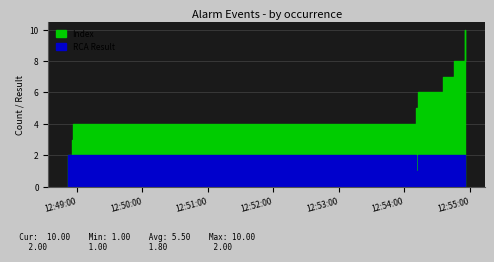

At how many categories does at least one series exceed 6?

4